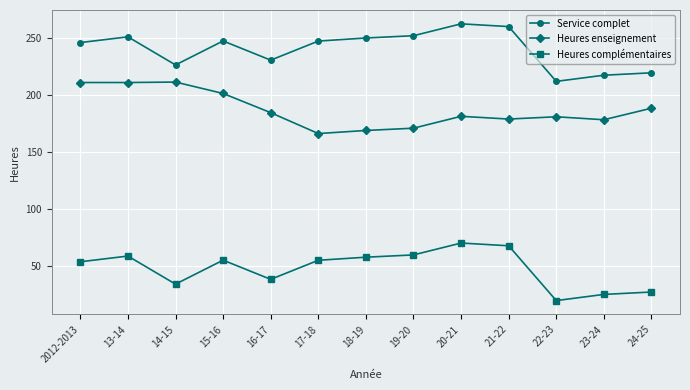

True or false: Heures enseignement and Heures complémentaires intersect in this chart.

False